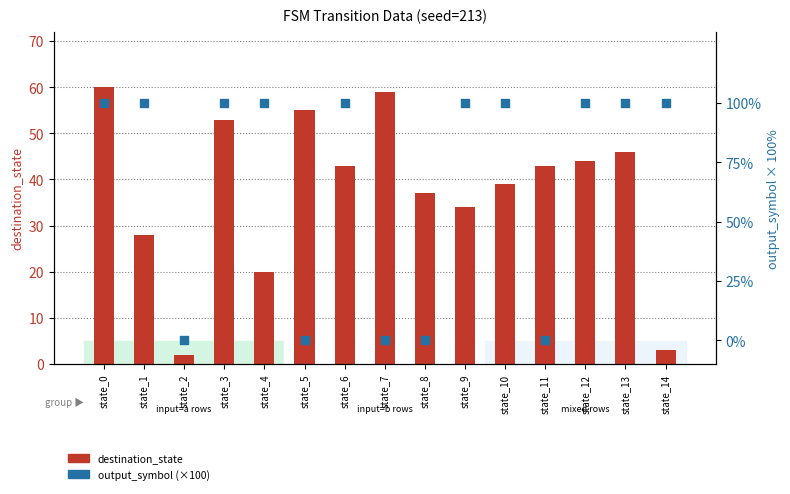

Which series contains the highest Y value?

output_symbol (×100)